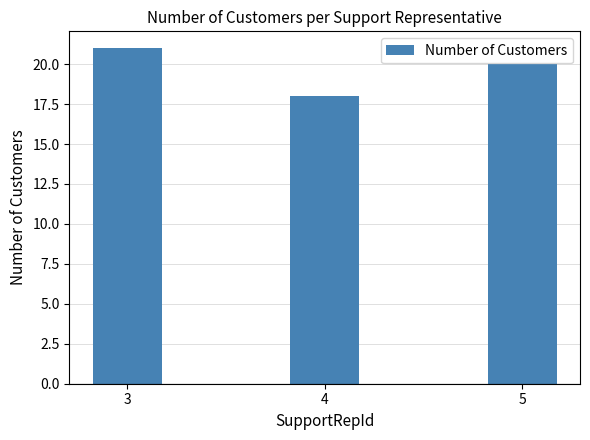

Which label corresponds to the smallest value in the chart?

4